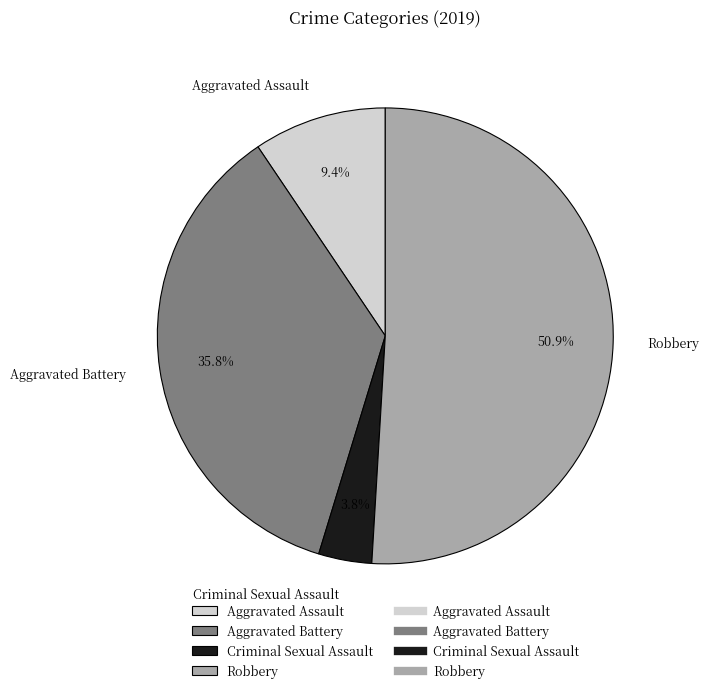

Combined, do Aggravated Battery and Aggravated Assault account for over 50%?

No